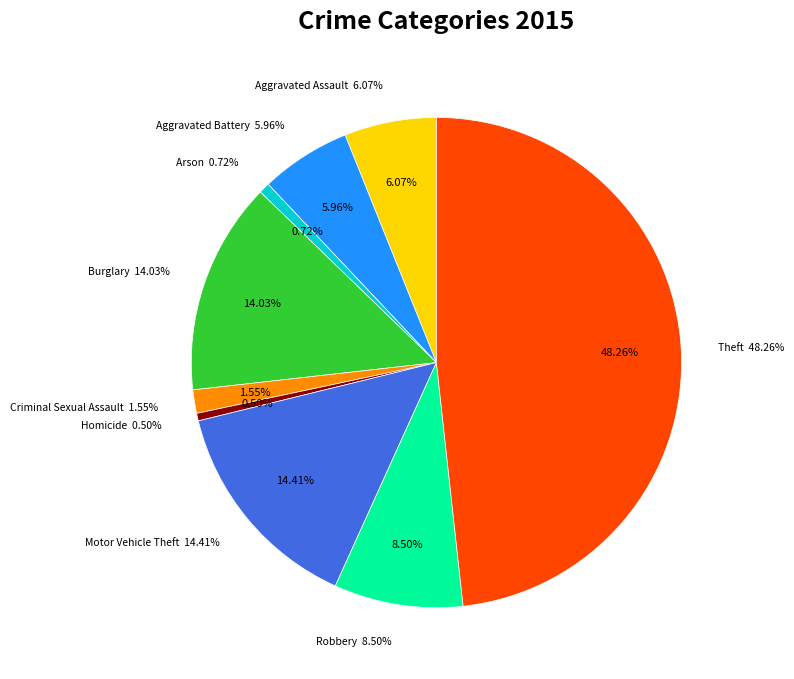

Is it true that Motor Vehicle Theft is 14% of the pie?

True